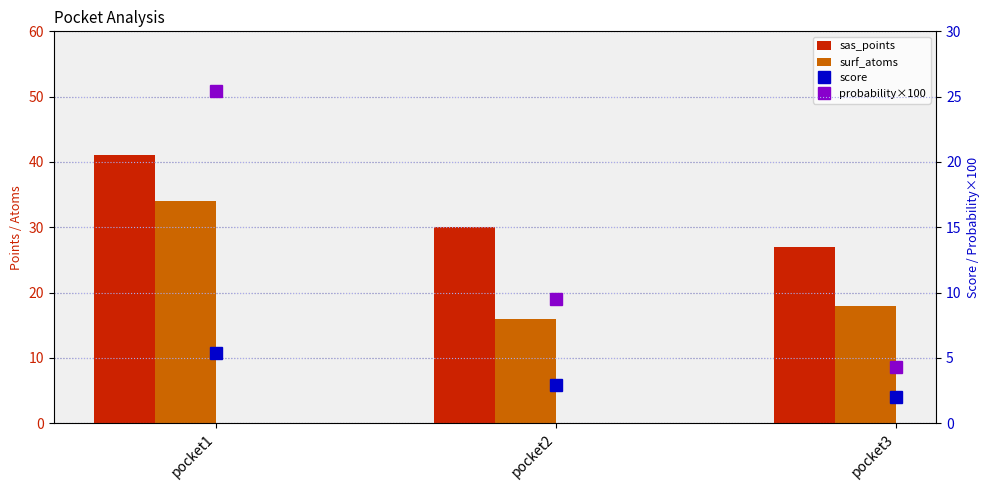

Which series has the largest total across all categories?

sas_points